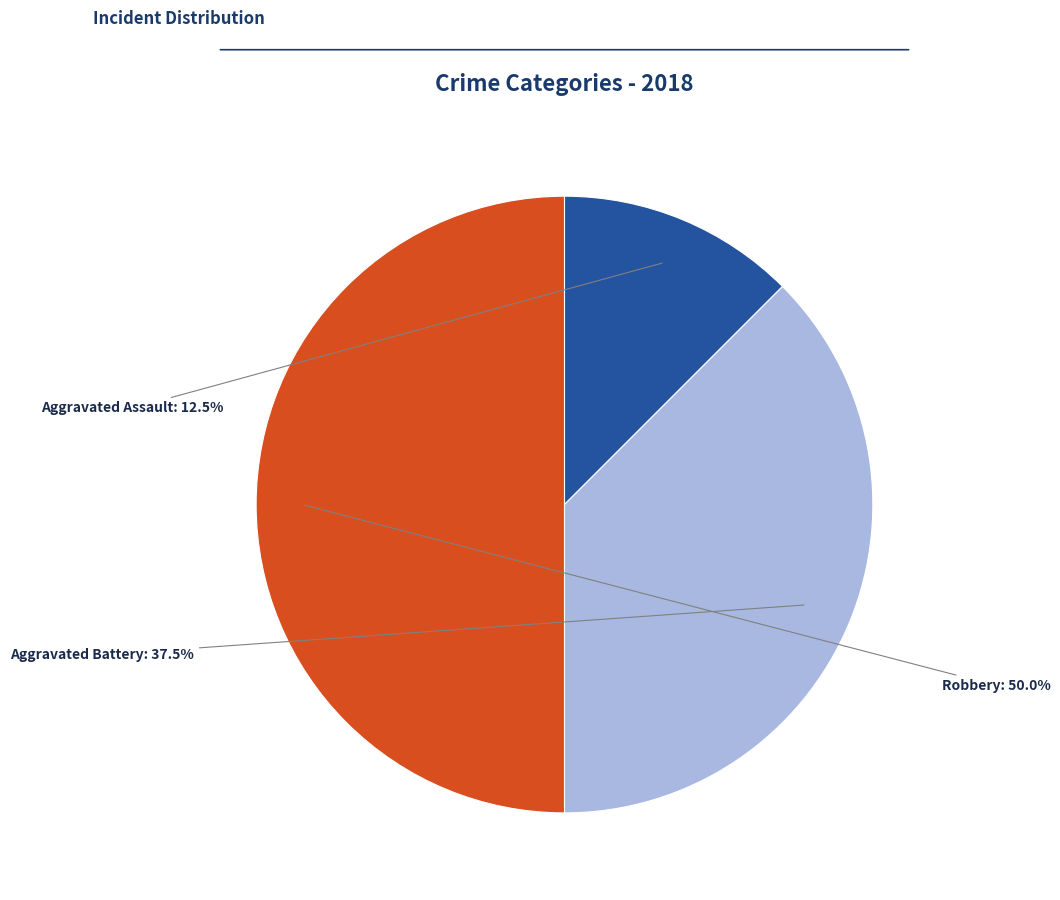

How much of the chart is everything except Robbery?

50.0%